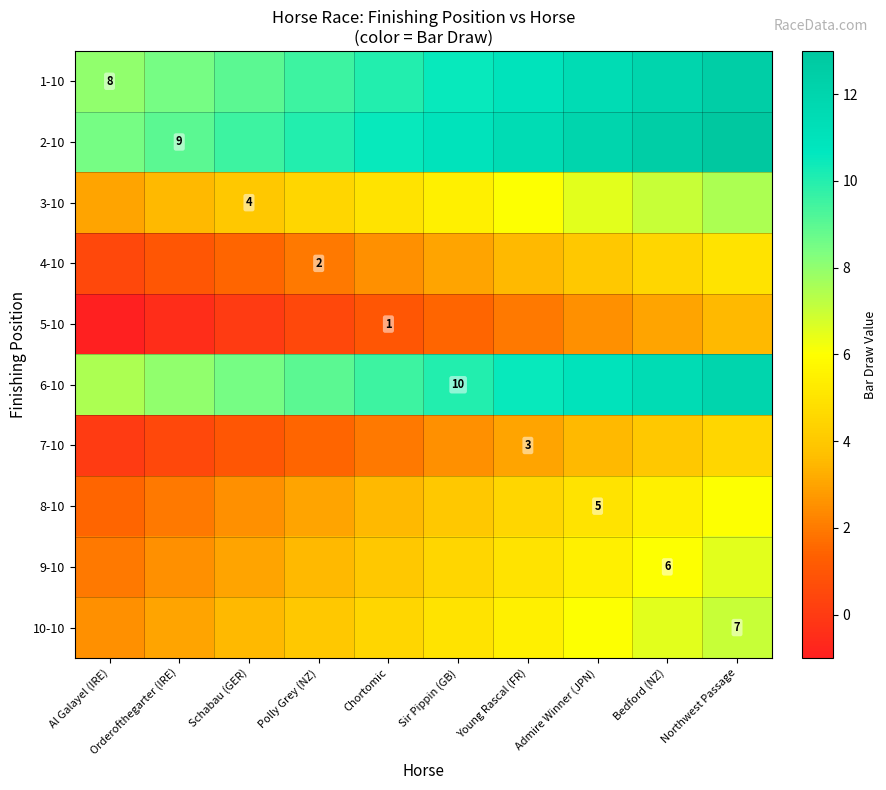

True or false: 9-10 has a value of 1.3 at Sir Pippin (GB).

False